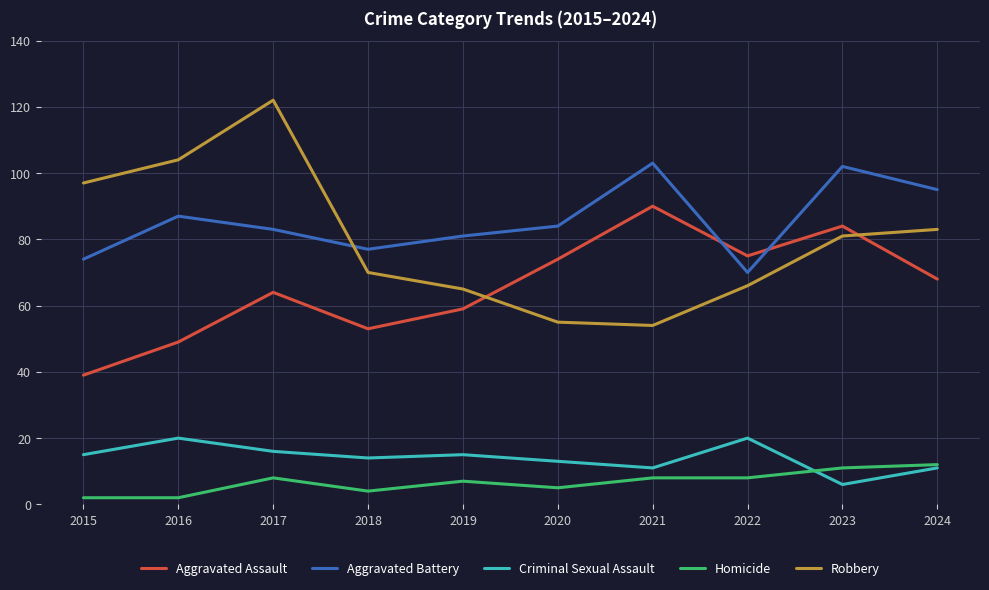

Reading left to right, list all the values displayed in this chart.

Aggravated Assault: 2015=39	2016=49	2017=64	2018=53	2019=59	2020=74	2021=90	2022=75	2023=84	2024=68
Aggravated Battery: 2015=74	2016=87	2017=83	2018=77	2019=81	2020=84	2021=103	2022=70	2023=102	2024=95
Criminal Sexual Assault: 2015=15	2016=20	2017=16	2018=14	2019=15	2020=13	2021=11	2022=20	2023=6	2024=11
Homicide: 2015=2	2016=2	2017=8	2018=4	2019=7	2020=5	2021=8	2022=8	2023=11	2024=12
Robbery: 2015=97	2016=104	2017=122	2018=70	2019=65	2020=55	2021=54	2022=66	2023=81	2024=83